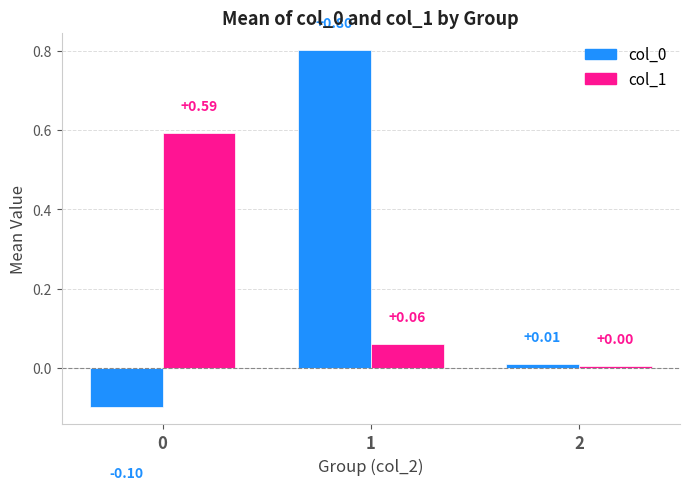

What is the difference between the col_0 values at 2 and 1?

0.8